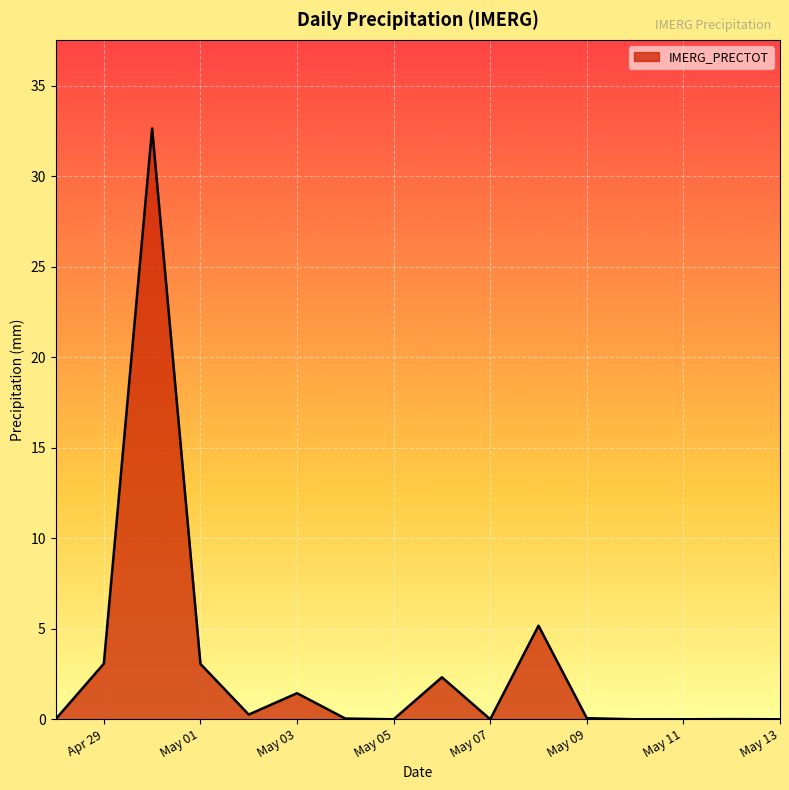

How many lines are shown in the chart?

1